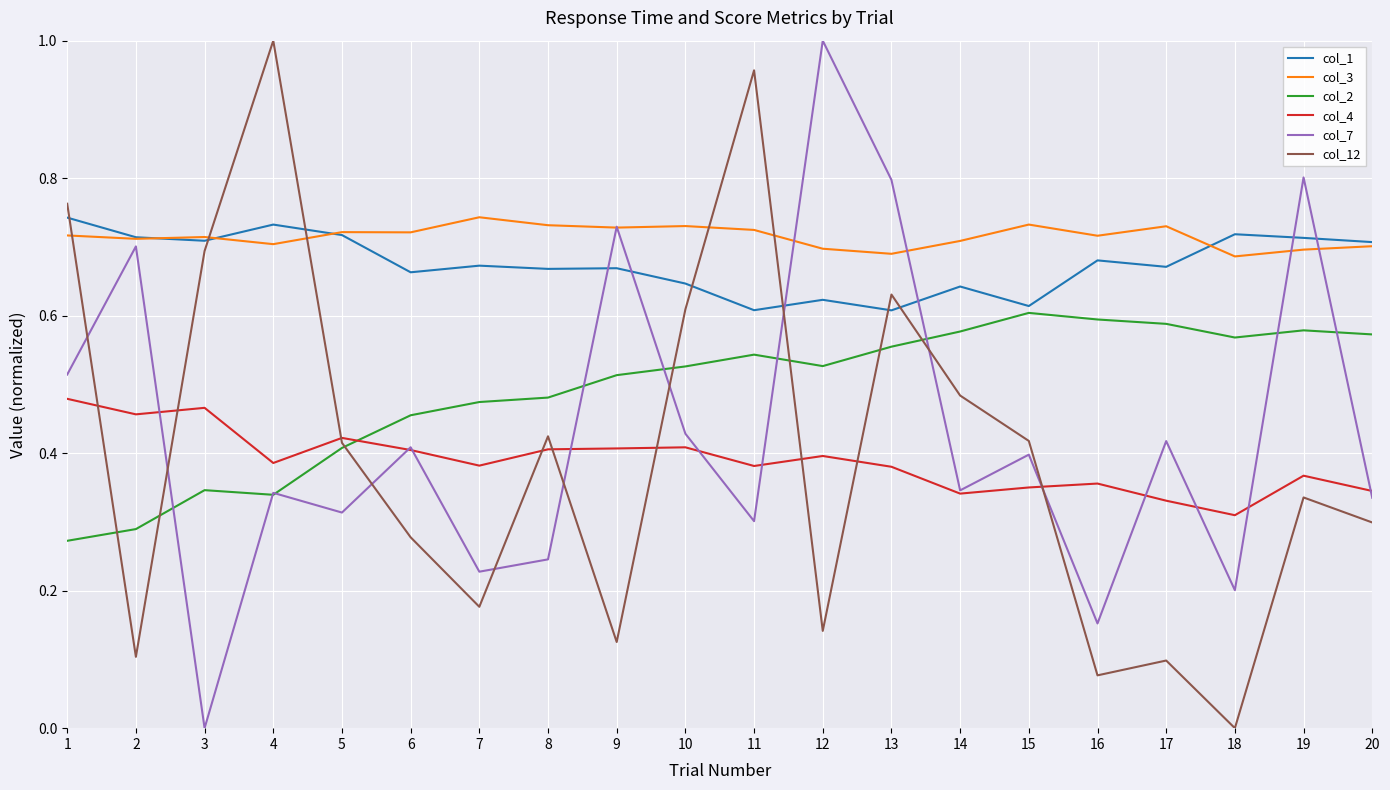

Is this an area chart (filled region under the line)?

No